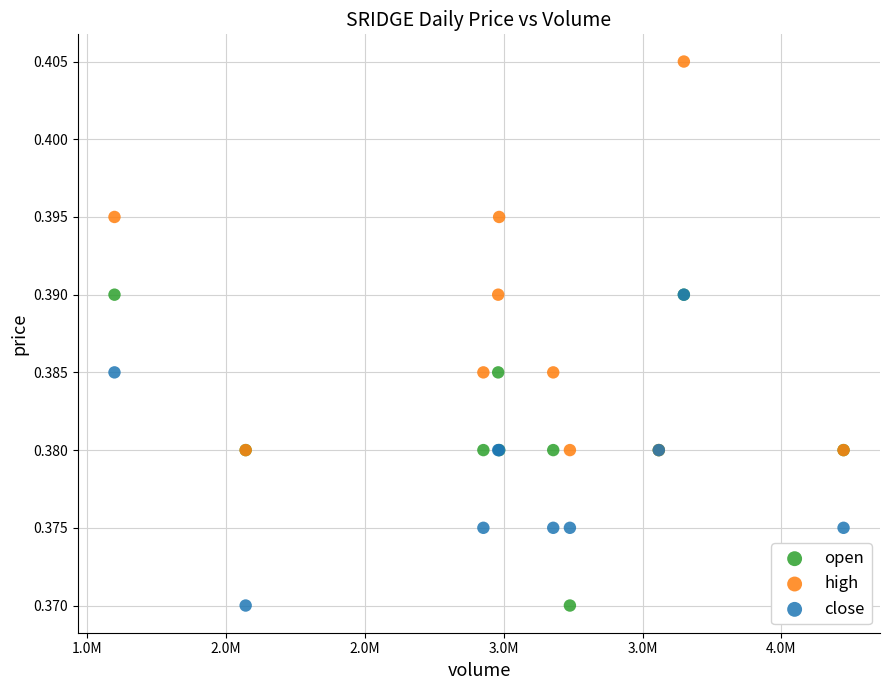

Which series contains the highest Y value?

high